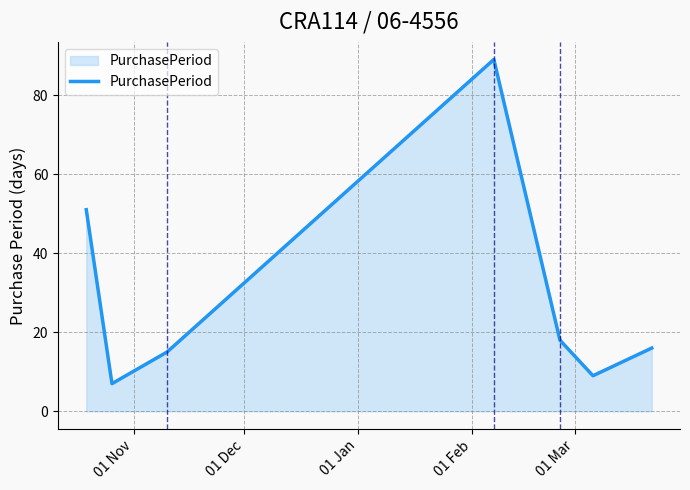

How many interior local peaks (higher than both neighbors) does the data have?

1